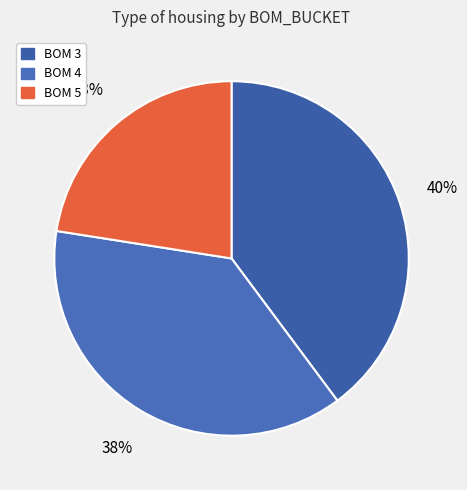

Which slice is the smallest?

BOM 5